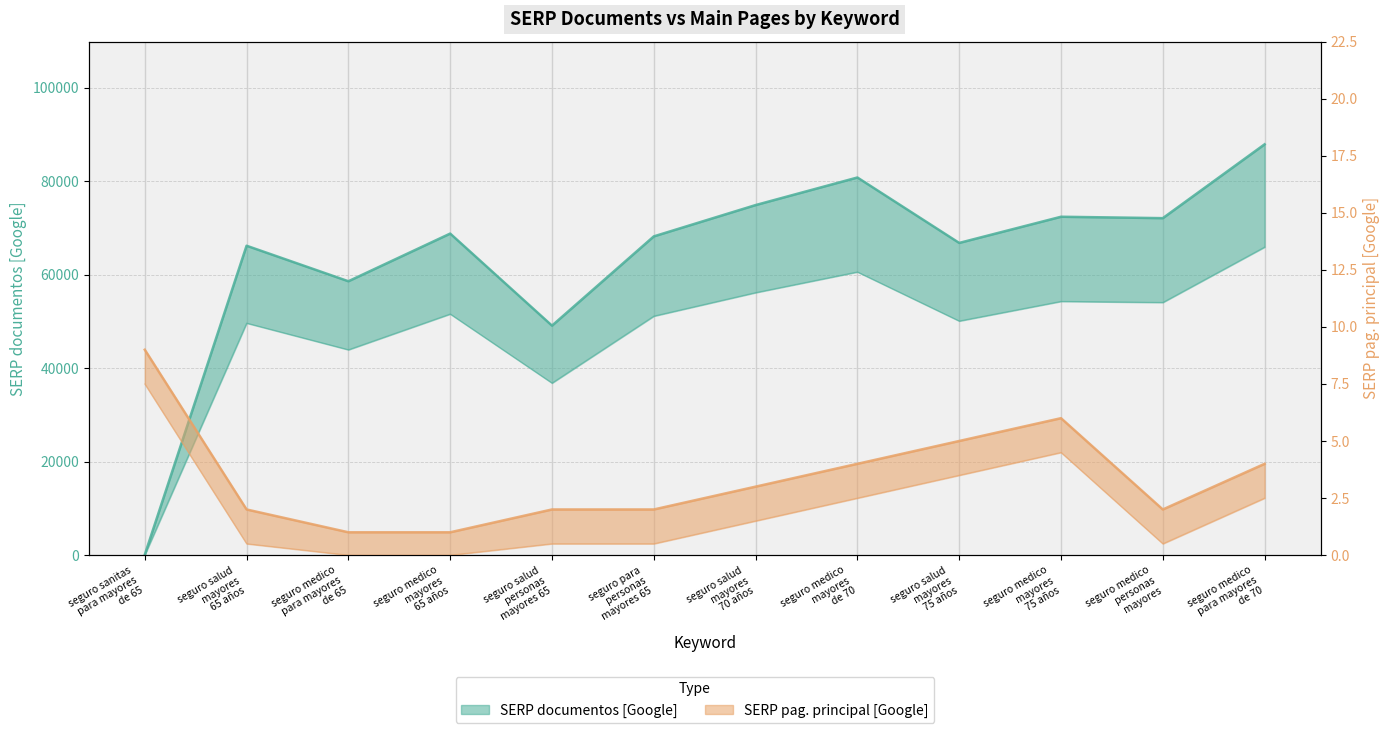

List the labels in order of SERP documentos [Google] value, largest first.

seguro medico
para mayores
de 70, seguro medico
mayores
de 70, seguro salud
mayores
70 años, seguro medico
mayores
75 años, seguro medico
personas
mayores, seguro medico
mayores
65 años, seguro para
personas
mayores 65, seguro salud
mayores
75 años, seguro salud
mayores
65 años, seguro medico
para mayores
de 65, seguro salud
personas
mayores 65, seguro sanitas
para mayores
de 65